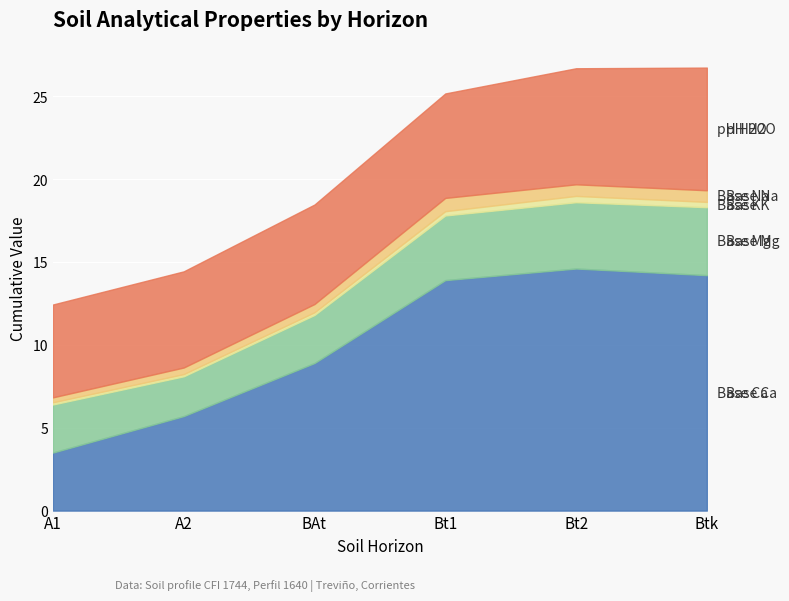

True or false: Base K and pH H2O cross at least once.

False